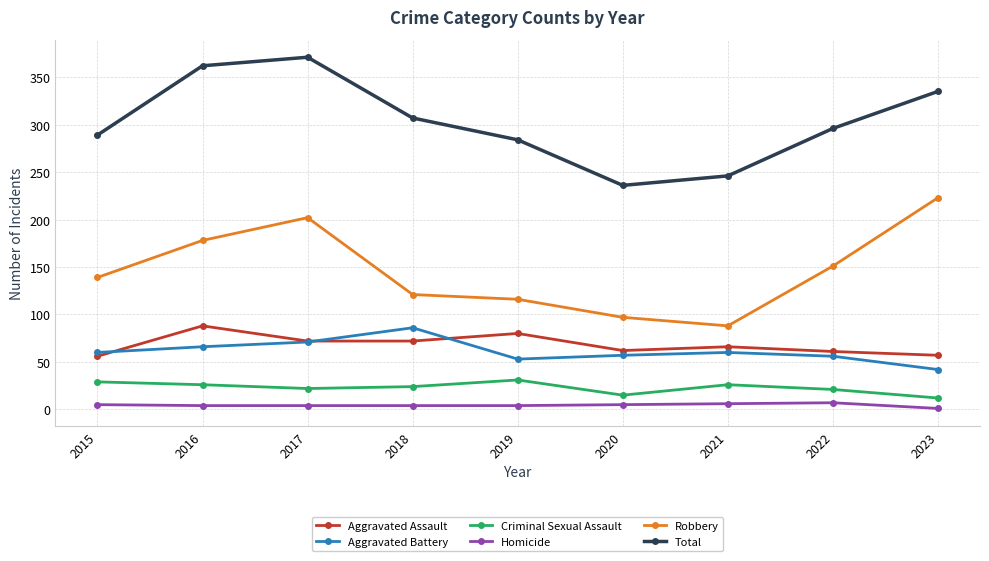

True or false: Total and Aggravated Assault cross at least once.

False